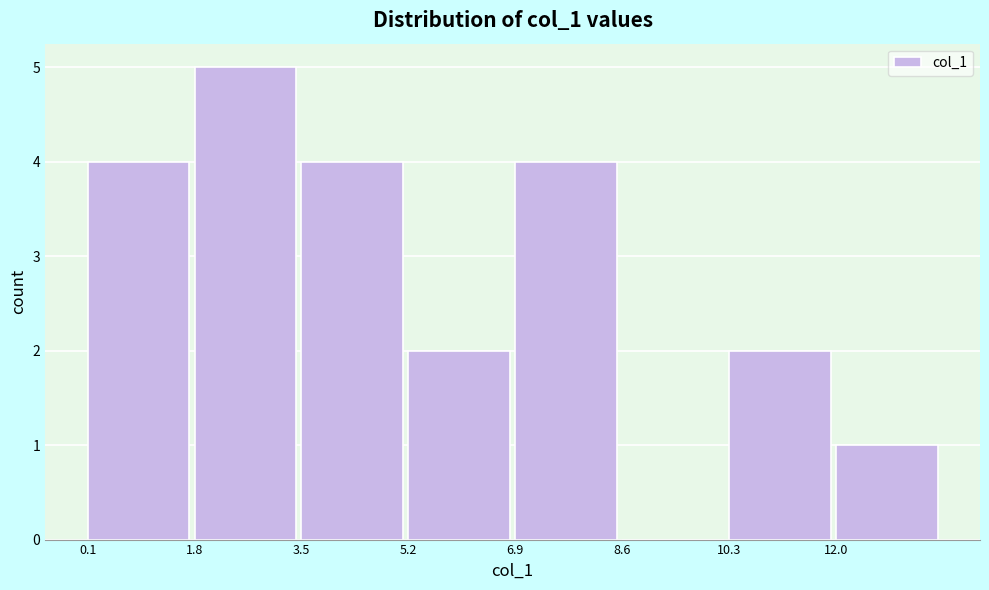

Reading left to right, transcribe this chart: for each bar, give the range it covers on the x-axis and its height. Neither the bar edges nor the heights are printed on the chart, so give them approximately, as read against the axes.

0.1 to 1.8: 4
1.8 to 3.5: 5
3.5 to 5.2: 4
5.2 to 6.9: 2
6.9 to 8.6: 4
8.6 to 10.3: 0
10.3 to 12.0: 2
12.0 to 13.7: 1